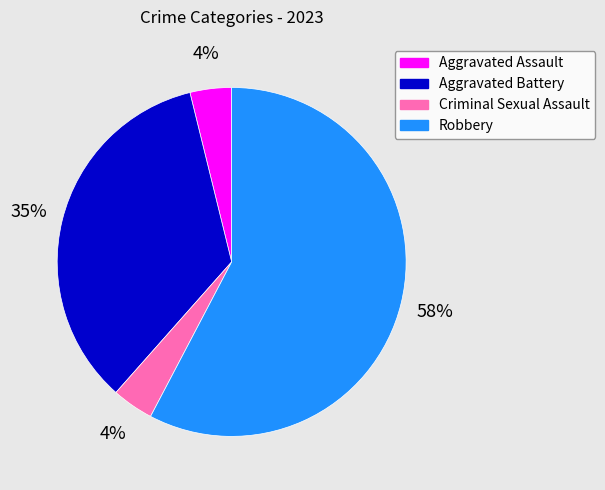

How many slices are in this pie chart?

4